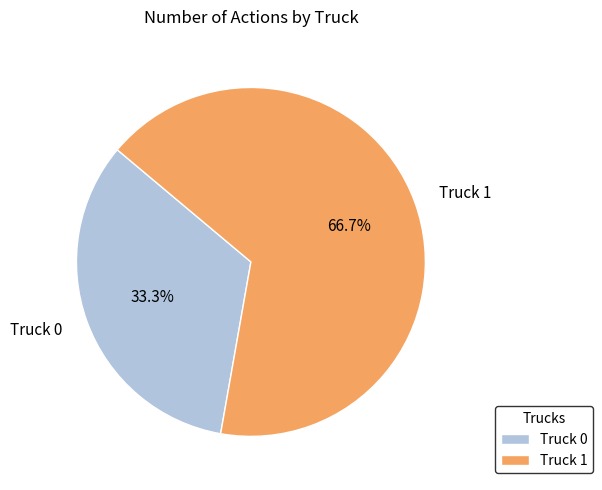

Approximately how many times larger is the value at Truck 0 compared to Truck 1?

0.5